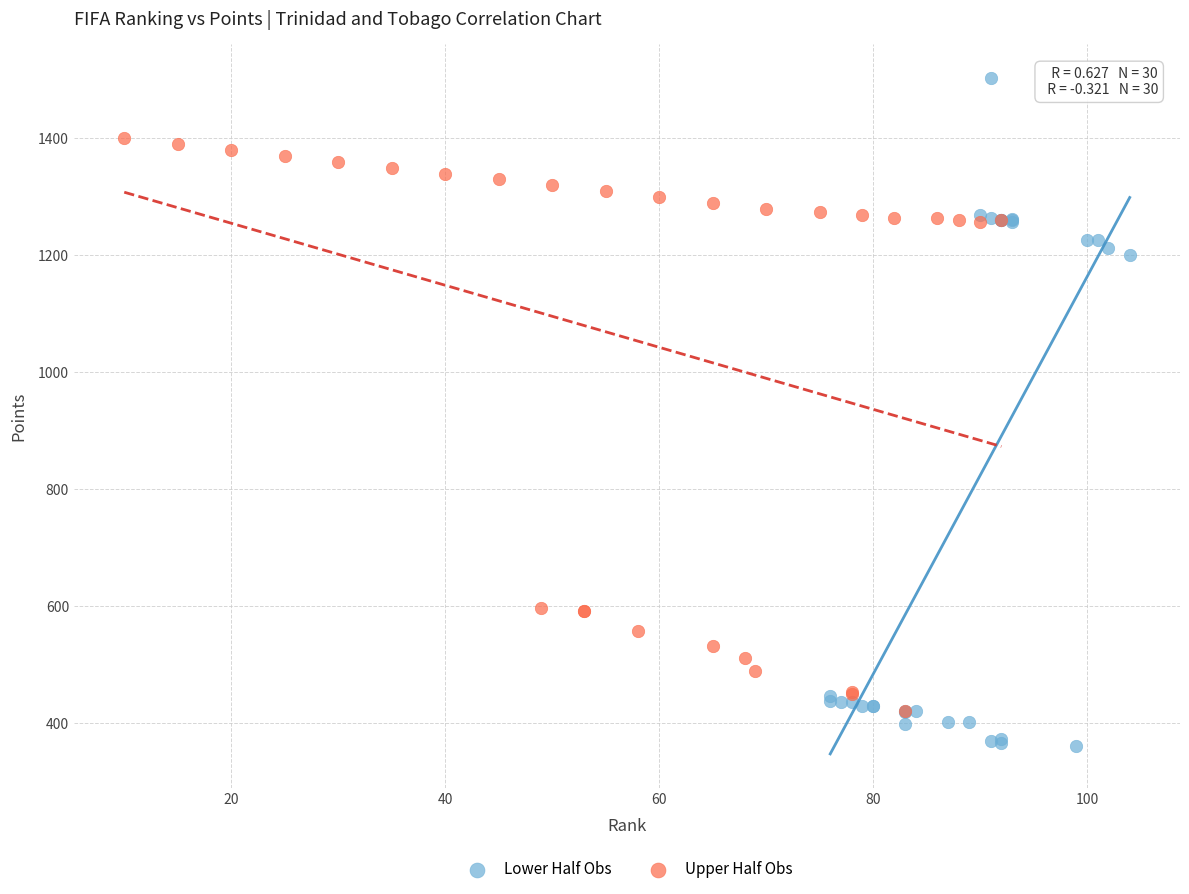

What are all the series names shown in the legend?

Lower Half Obs, Upper Half Obs